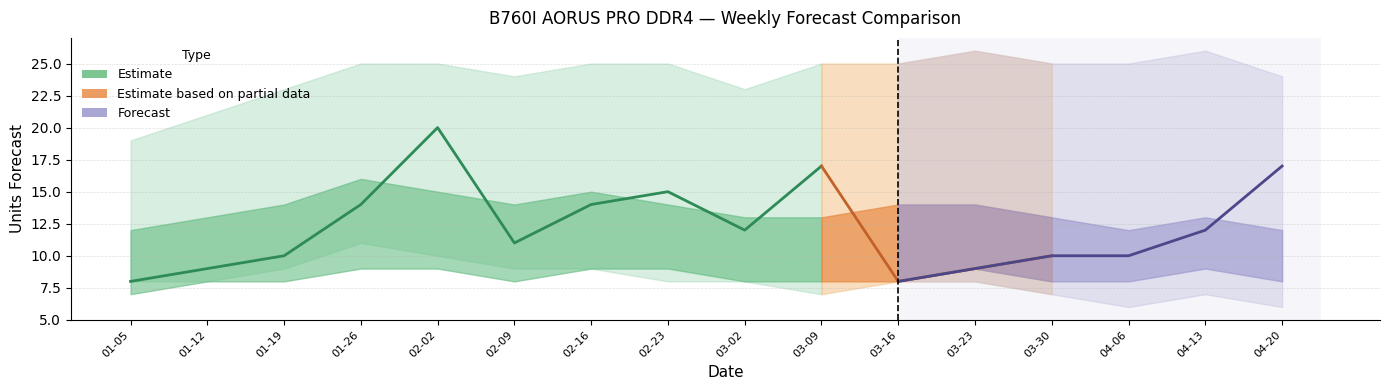

Which has a higher value, 2025-03-30 or 2025-02-23?

2025-02-23